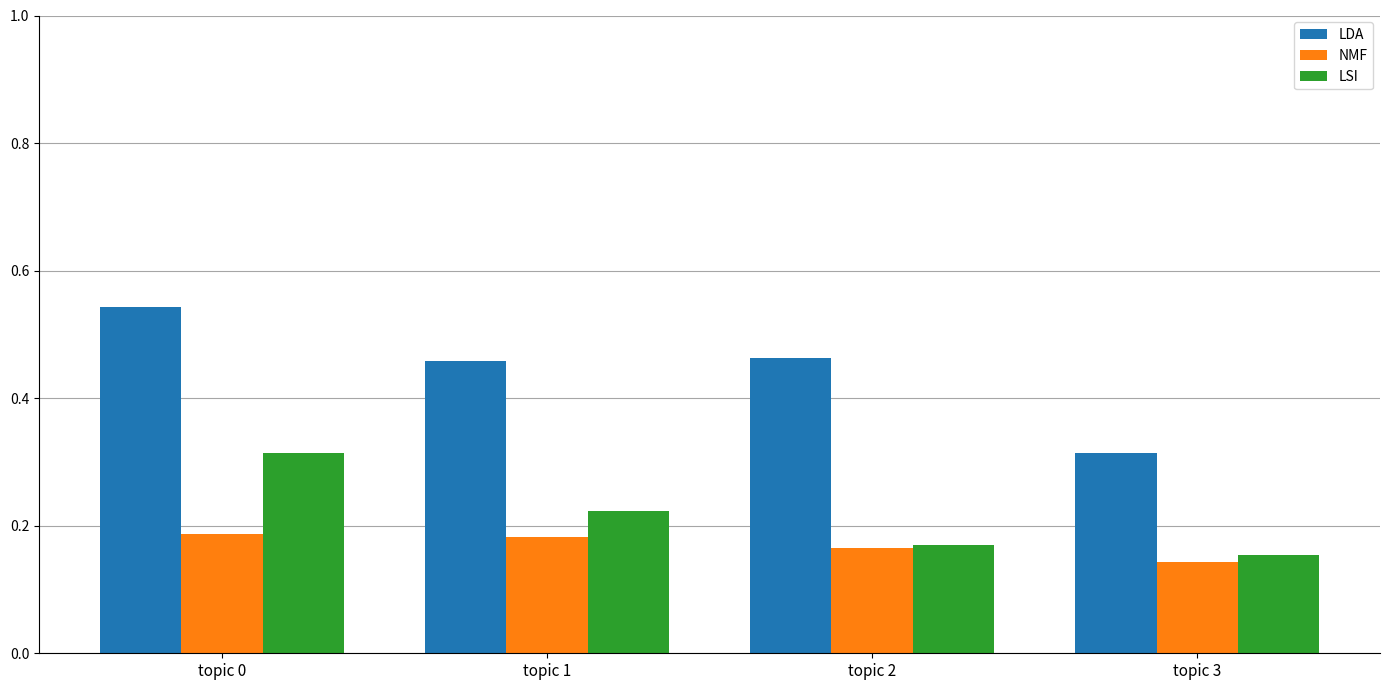

Which category has the highest value across all series?

topic 0